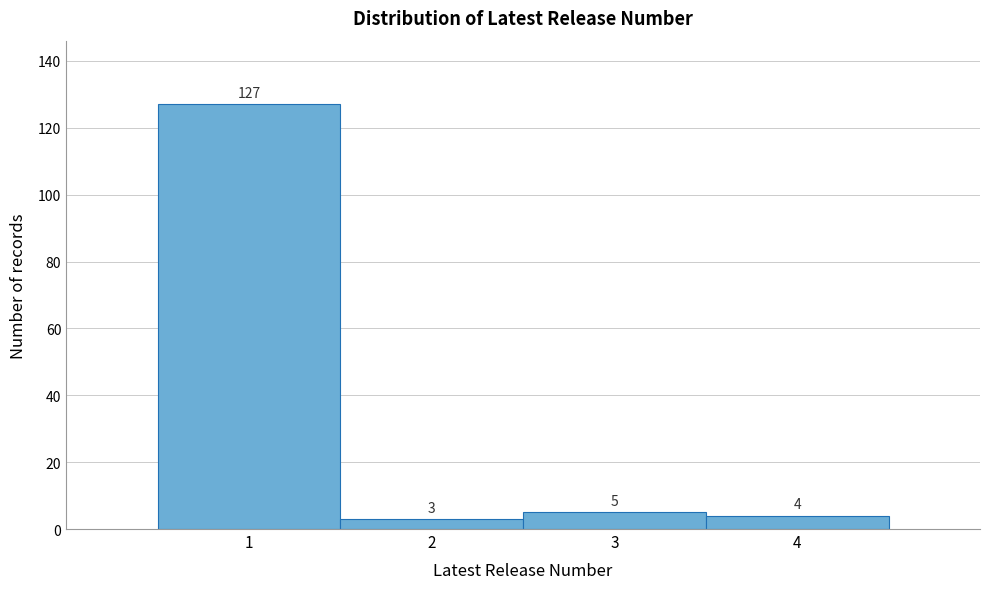

What is the height of the bar covering 0.5 to 1.5 on the x-axis?

127